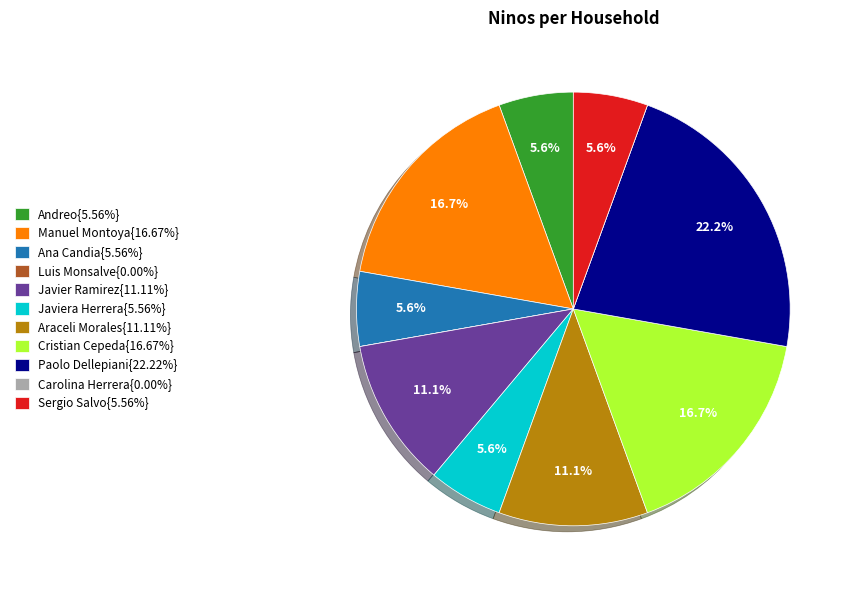

Is there any slice that represents more than half of the pie?

No